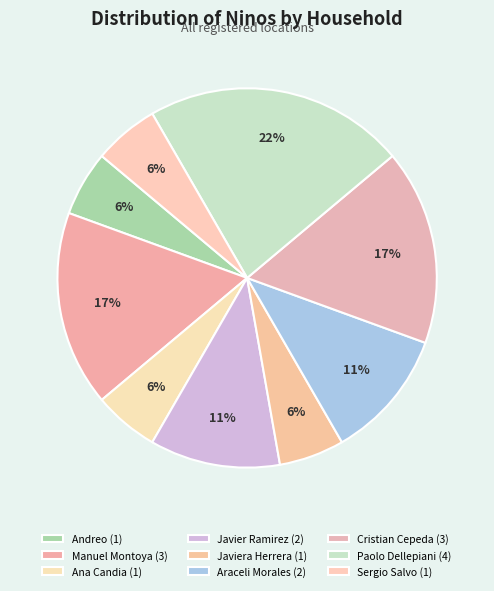

Is there a majority slice in this chart?

No